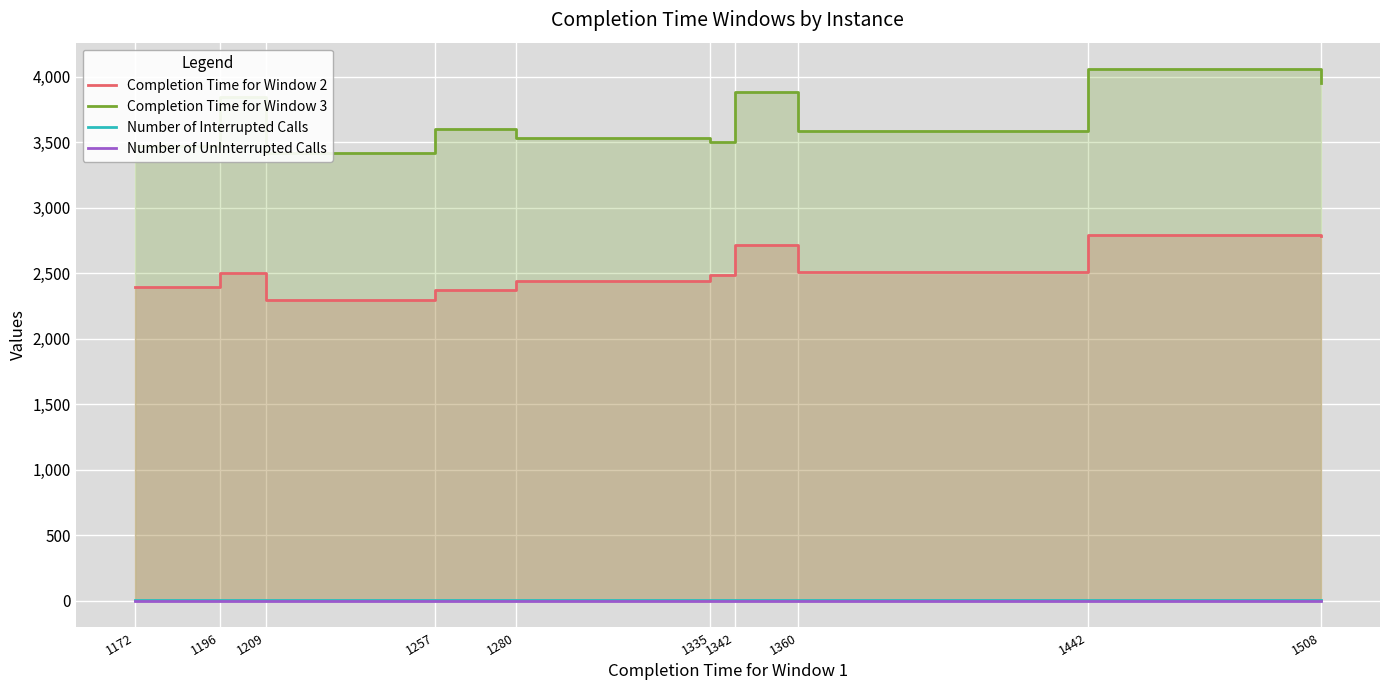

The Number of Interrupted Calls series shows 3 at 1342. True or false?

True